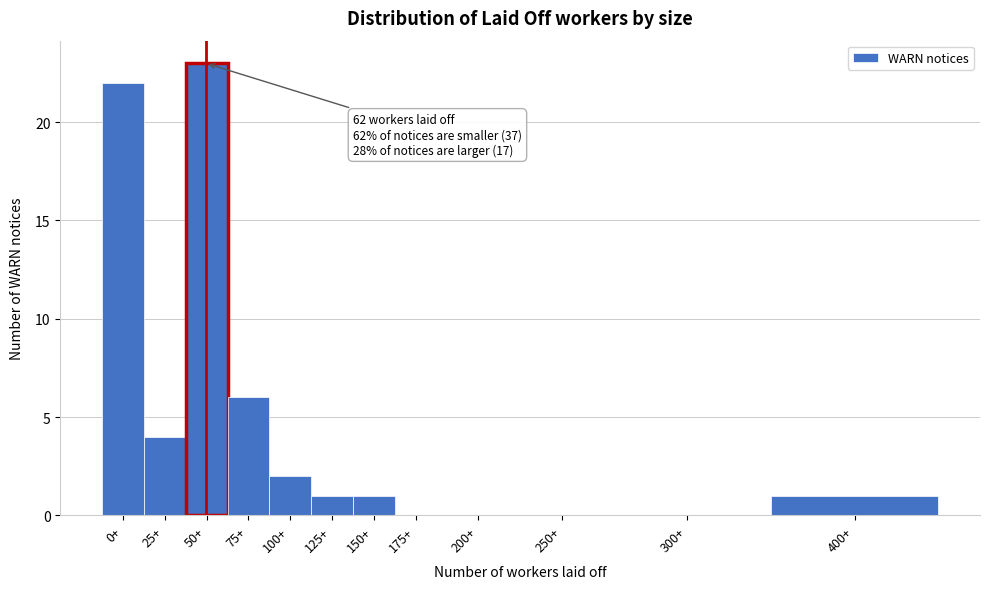

Reading right to left, list all the values displayed in this chart.

400+=1	300+=0	250+=0	200+=0	175+=0	150+=1	125+=1	100+=2	75+=6	50+=23	25+=4	0+=22